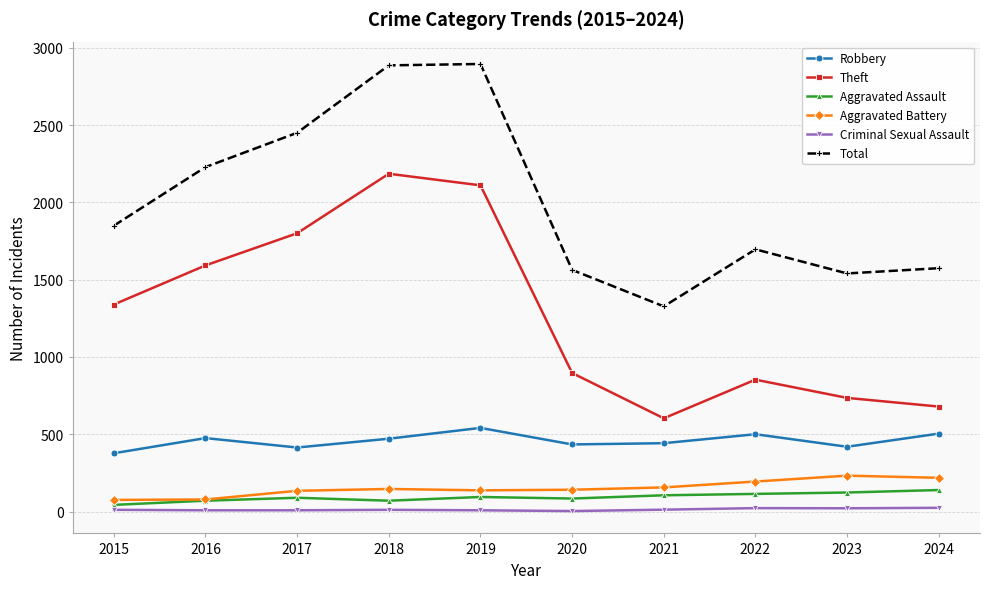

What is the highest value of the Criminal Sexual Assault series?

24